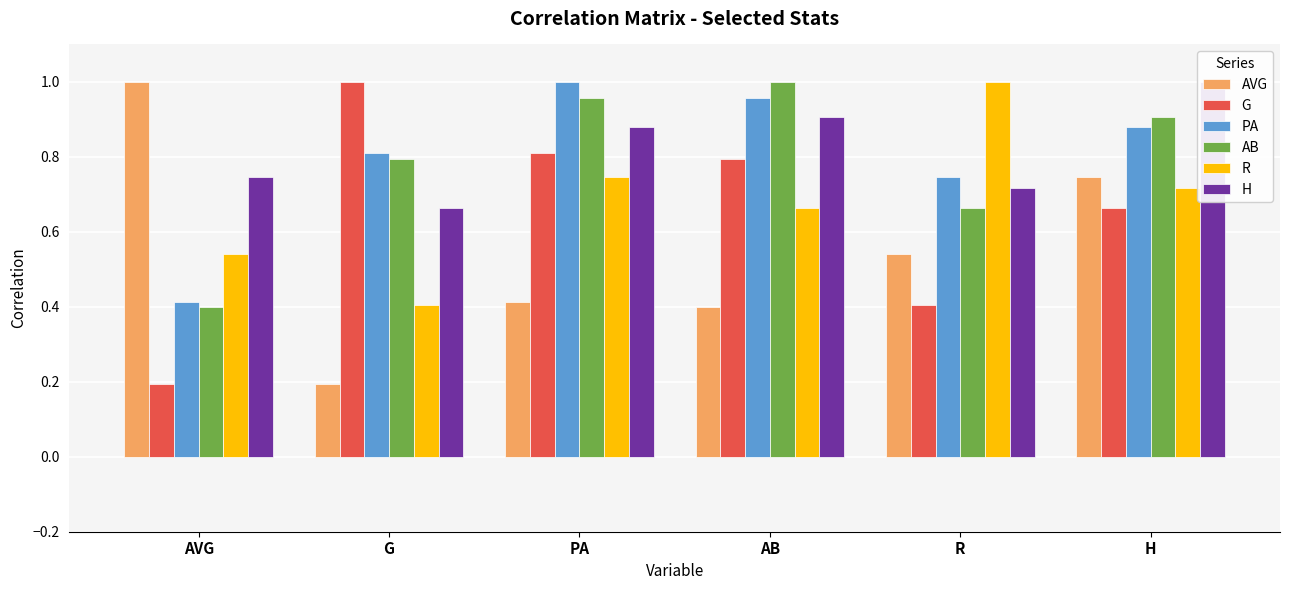

At which category is the sum across all series the highest?

H